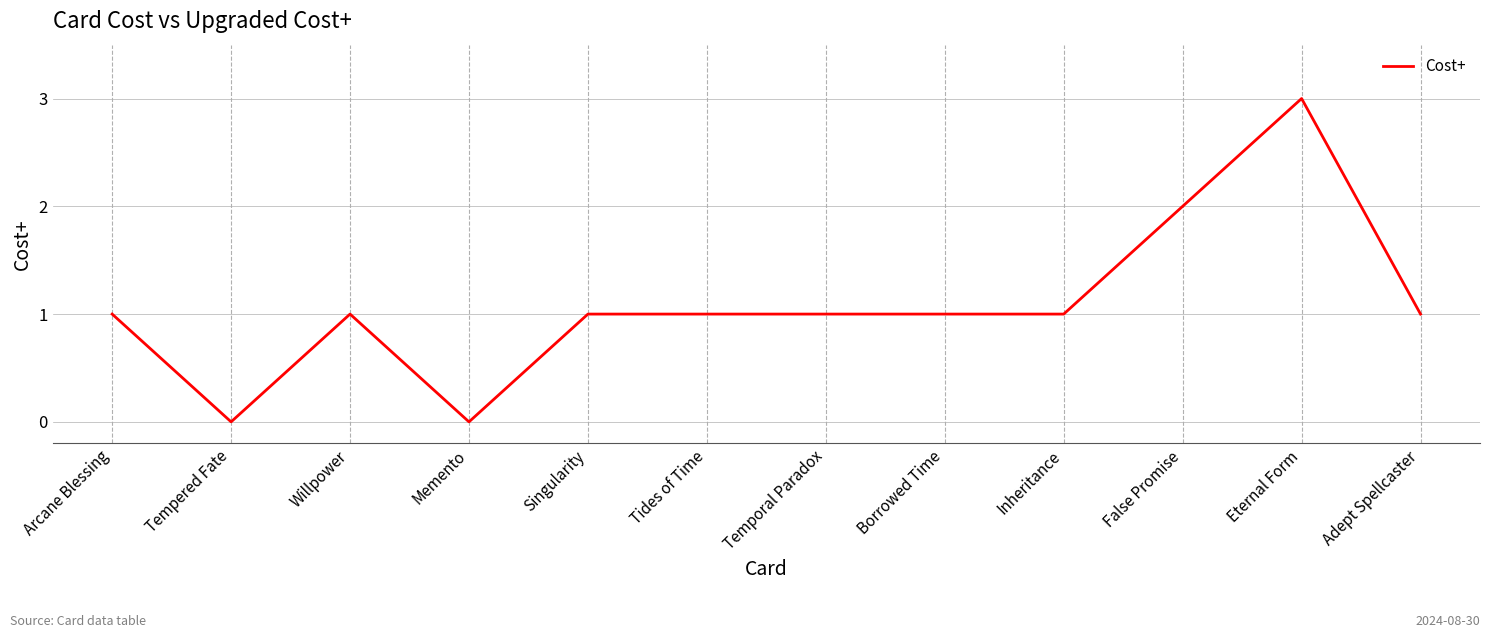

Which has a higher value, False Promise or Eternal Form?

Eternal Form